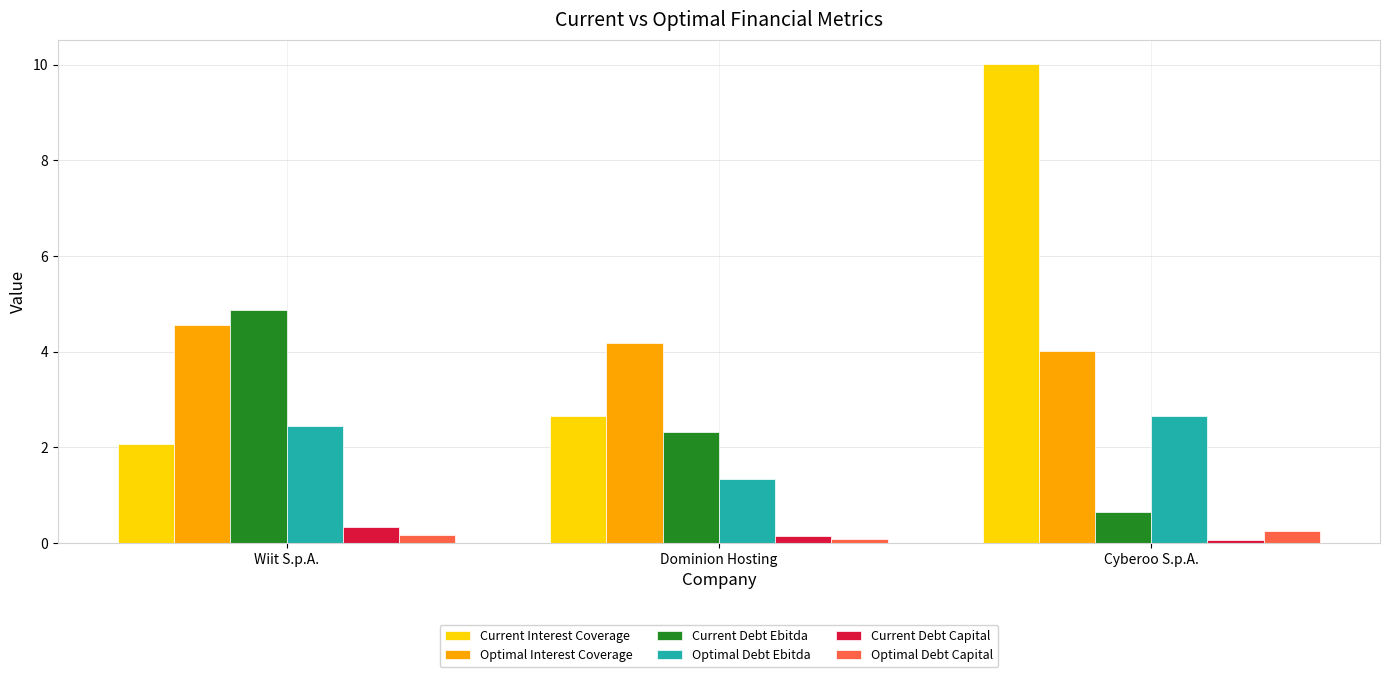

Rank the categories by Current Interest Coverage value from lowest to highest.

Wiit S.p.A., Dominion Hosting, Cyberoo S.p.A.